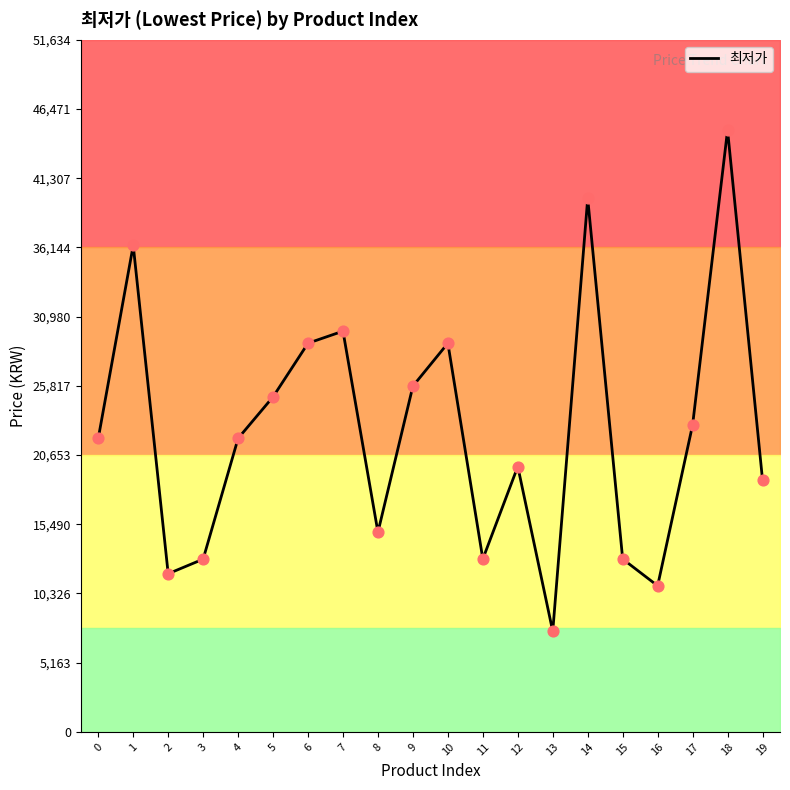

Which has a higher value, 17 or 18?

18